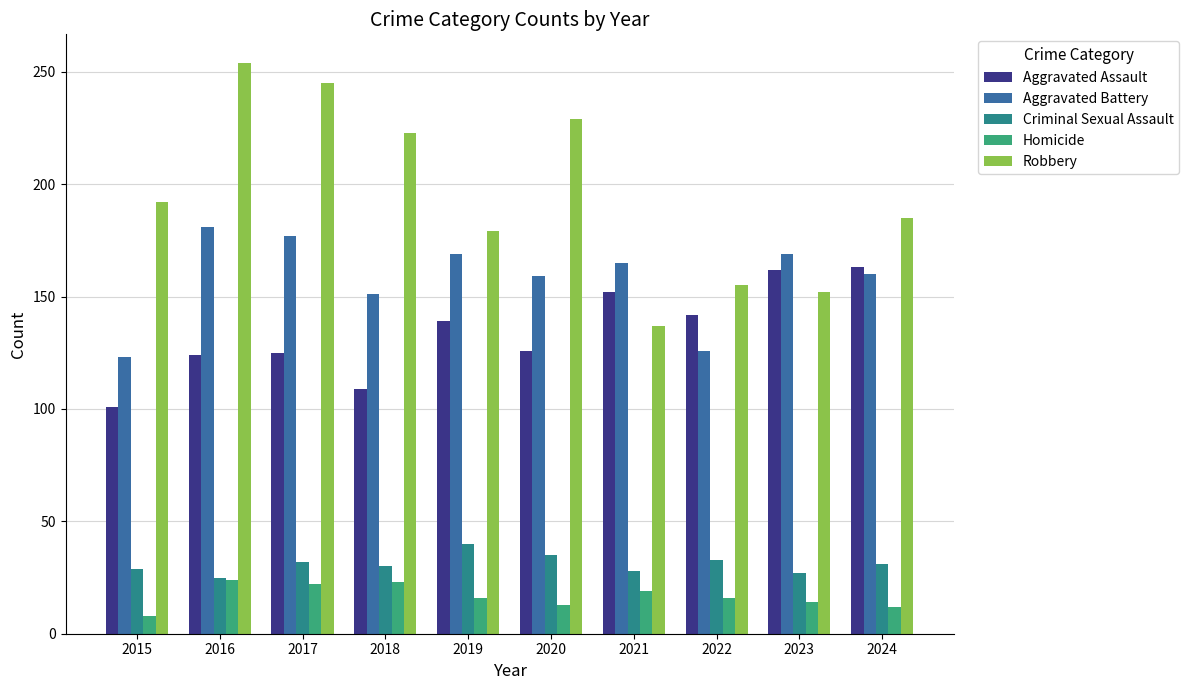

What is the difference between the maximum and minimum values in the Robbery series?

117